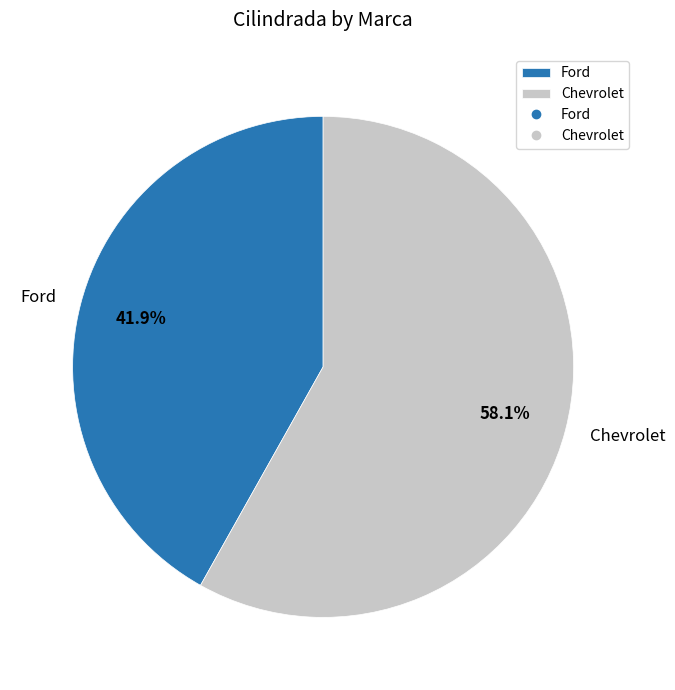

The Chevrolet slice represents 44% of the pie. True or false?

False